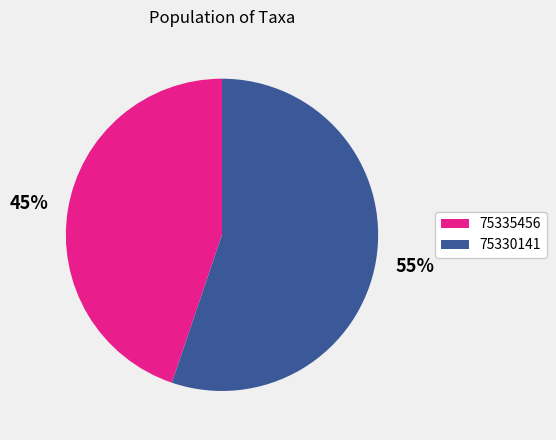

How many slices are in this pie chart?

2